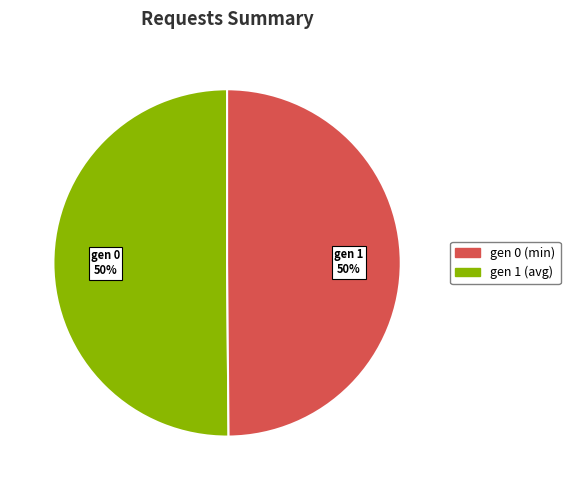

Combined, do gen 1 and gen 0 account for over 50%?

Yes